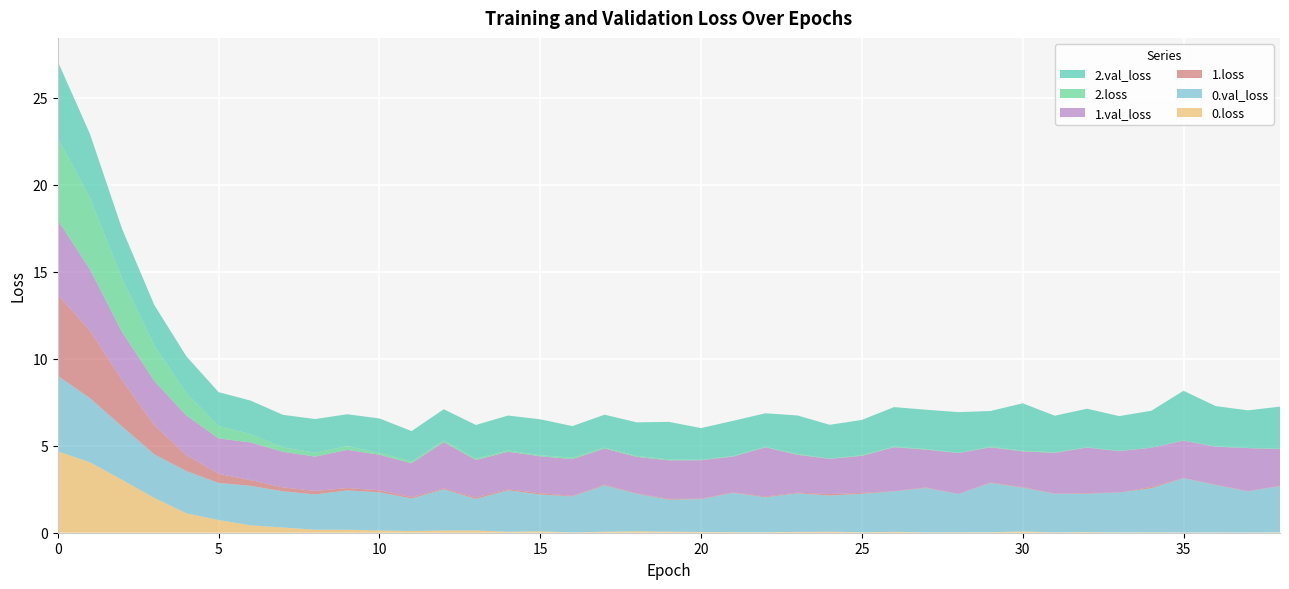

Reading right to left, extract all data points from this chart.

0.loss: 38=0.0	37=0.0	36=0.0	35=0.0	34=0.0	33=0.0	32=0.0	31=0.0	30=0.1	29=0.0	28=0.0	27=0.0	26=0.0	25=0.0	24=0.1	23=0.0	22=0.0	21=0.0	20=0.0	19=0.1	18=0.1	17=0.1	16=0.0	15=0.1	14=0.1	13=0.1	12=0.1	11=0.1	10=0.1	9=0.2	8=0.2	7=0.3	6=0.4	5=0.7	4=1.1	3=2.0	2=3.0	1=4.0	0=4.7
0.val_loss: 38=2.7	37=2.4	36=2.7	35=3.1	34=2.5	33=2.3	32=2.2	31=2.2	30=2.5	29=2.8	28=2.2	27=2.6	26=2.3	25=2.2	24=2.1	23=2.2	22=2.0	21=2.3	20=1.9	19=1.8	18=2.2	17=2.7	16=2.1	15=2.1	14=2.4	13=1.8	12=2.4	11=1.9	10=2.2	9=2.3	8=2.0	7=2.1	6=2.3	5=2.1	4=2.4	3=2.5	2=3.1	1=3.7	0=4.3
1.loss: 38=0.0	37=0.0	36=0.0	35=0.0	34=0.1	33=0.0	32=0.0	31=0.0	30=0.0	29=0.0	28=0.0	27=0.0	26=0.0	25=0.0	24=0.1	23=0.0	22=0.0	21=0.0	20=0.0	19=0.0	18=0.0	17=0.0	16=0.0	15=0.1	14=0.1	13=0.1	12=0.1	11=0.1	10=0.1	9=0.1	8=0.2	7=0.2	6=0.3	5=0.5	4=0.9	3=1.7	2=2.7	1=3.9	0=4.7
1.val_loss: 38=2.1	37=2.5	36=2.2	35=2.1	34=2.2	33=2.4	32=2.6	31=2.3	30=2.1	29=2.0	28=2.3	27=2.2	26=2.5	25=2.1	24=2.0	23=2.2	22=2.8	21=2.1	20=2.2	19=2.2	18=2.1	17=2.1	16=2.1	15=2.1	14=2.2	13=2.2	12=2.7	11=1.9	10=2.0	9=2.2	8=2.0	7=2.0	6=2.2	5=2.0	4=2.3	3=2.5	2=2.8	1=3.5	0=4.3
2.loss: 38=0.0	37=0.0	36=0.0	35=0.0	34=0.0	33=0.0	32=0.0	31=0.0	30=0.0	29=0.0	28=0.0	27=0.0	26=0.0	25=0.0	24=0.0	23=0.0	22=0.0	21=0.0	20=0.0	19=0.1	18=0.1	17=0.1	16=0.1	15=0.1	14=0.1	13=0.1	12=0.1	11=0.1	10=0.1	9=0.2	8=0.2	7=0.3	6=0.5	5=0.7	4=1.3	3=2.0	2=3.1	1=4.1	0=4.7
2.val_loss: 38=2.4	37=2.2	36=2.3	35=2.9	34=2.1	33=2.0	32=2.2	31=2.1	30=2.7	29=2.1	28=2.3	27=2.3	26=2.3	25=2.0	24=1.9	23=2.2	22=1.9	21=2.0	20=1.8	19=2.2	18=1.9	17=1.9	16=1.8	15=2.1	14=2.0	13=1.9	12=1.8	11=1.7	10=2.0	9=1.8	8=1.9	7=1.9	6=1.9	5=1.9	4=2.1	3=2.3	2=2.8	1=3.7	0=4.4